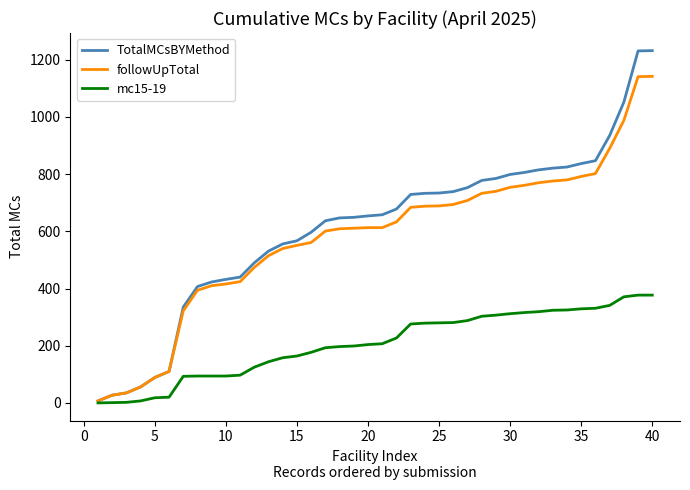

List the series in order of their peak value, highest first.

TotalMCsBYMethod, followUpTotal, mc15-19